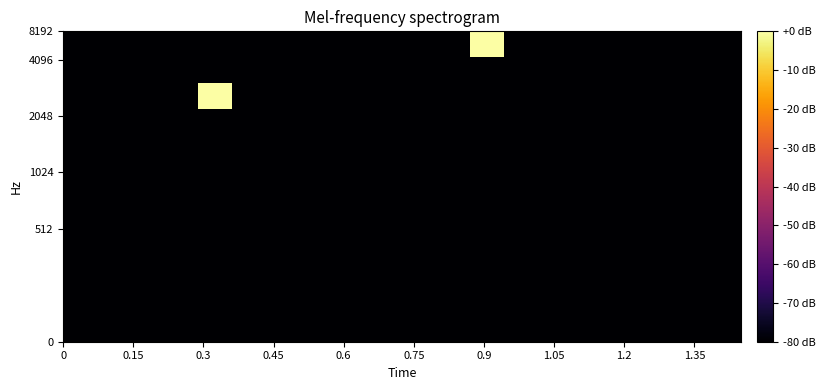

Reading left to right, transcribe all the data shown in this chart.

row_0: -80	-80	-80	-80	-80	-80	-80	-80	-80	-80	-80	-80	-80	-80	-80	-80	-80	-80	-80	-80
row_1: -80	-80	-80	-80	-80	-80	-80	-80	-80	-80	-80	-80	-80	-80	-80	-80	-80	-80	-80	-80
row_2: -80	-80	-80	-80	-80	-80	-80	-80	-80	-80	-80	-80	-80	-80	-80	-80	-80	-80	-80	-80
row_3: -80	-80	-80	-80	-80	-80	-80	-80	-80	-80	-80	-80	-80	-80	-80	-80	-80	-80	-80	-80
row_4: -80	-80	-80	-80	-80	-80	-80	-80	-80	-80	-80	-80	-80	-80	-80	-80	-80	-80	-80	-80
row_5: -80	-80	-80	-80	-80	-80	-80	-80	-80	-80	-80	-80	-80	-80	-80	-80	-80	-80	-80	-80
row_6: -80	-80	-80	-80	-80	-80	-80	-80	-80	-80	-80	-80	-80	-80	-80	-80	-80	-80	-80	-80
row_7: -80	-80	-80	-80	-80	-80	-80	-80	-80	-80	-80	-80	-80	-80	-80	-80	-80	-80	-80	-80
row_8: -80	-80	-80	-80	-80	-80	-80	-80	-80	-80	-80	-80	-80	-80	-80	-80	-80	-80	-80	-80
row_9: -80	-80	-80	-80	0	-80	-80	-80	-80	-80	-80	-80	-80	-80	-80	-80	-80	-80	-80	-80
row_10: -80	-80	-80	-80	-80	-80	-80	-80	-80	-80	-80	-80	-80	-80	-80	-80	-80	-80	-80	-80
row_11: -80	-80	-80	-80	-80	-80	-80	-80	-80	-80	-80	-80	0	-80	-80	-80	-80	-80	-80	-80